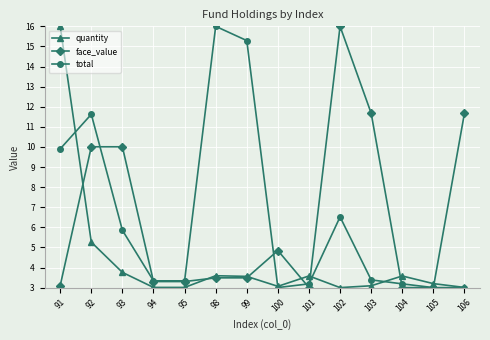

Which series ends up on top after the final intersection of quantity and face_value?

face_value